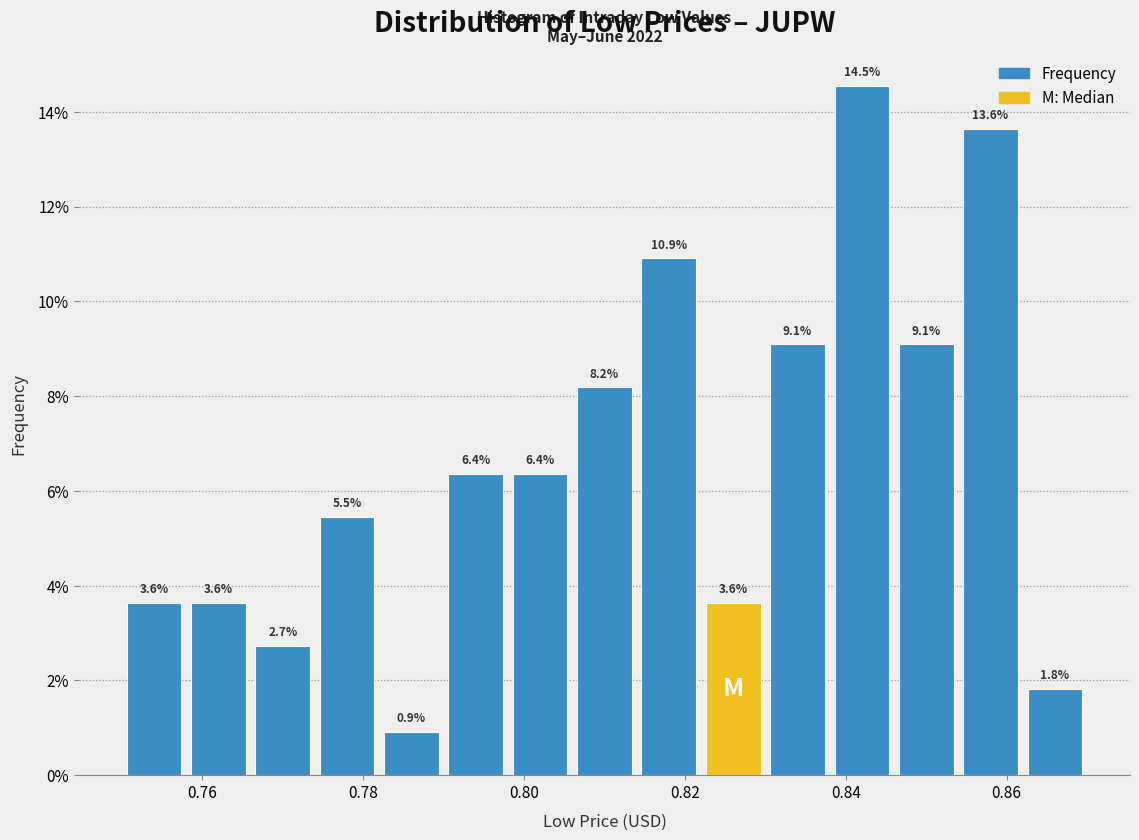

Reading left to right, transcribe this chart: for each bar, give the range it covers on the x-axis and its height.

0.750 to 0.758: 3.6
0.758 to 0.766: 3.6
0.766 to 0.774: 2.7
0.774 to 0.782: 5.5
0.782 to 0.790: 0.9
0.790 to 0.798: 6.4
0.798 to 0.806: 6.4
0.806 to 0.814: 8.2
0.814 to 0.822: 10.9
0.822 to 0.830: 3.6
0.830 to 0.838: 9.1
0.838 to 0.846: 14.5
0.846 to 0.854: 9.1
0.854 to 0.862: 13.6
0.862 to 0.870: 1.8